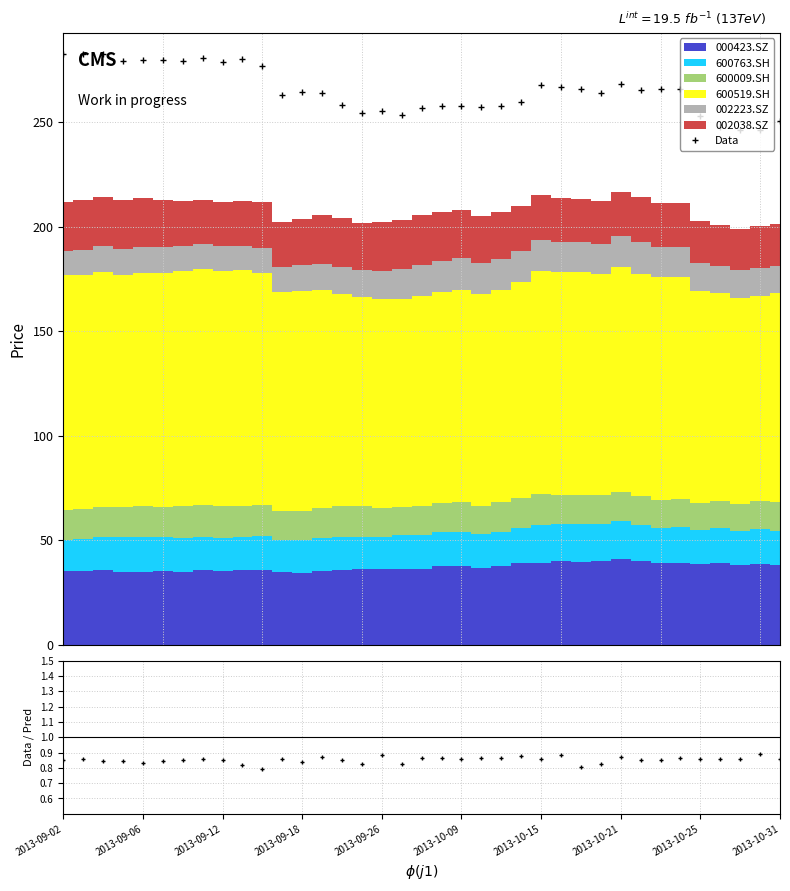

True or false: the data shows 362.1 at 20.

False